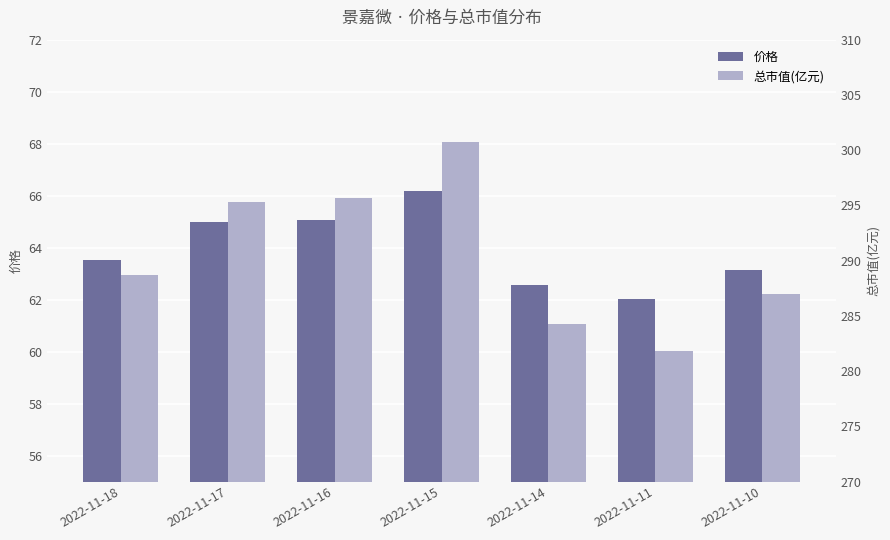

Read the 价格 value at 2022-11-15.

66.2